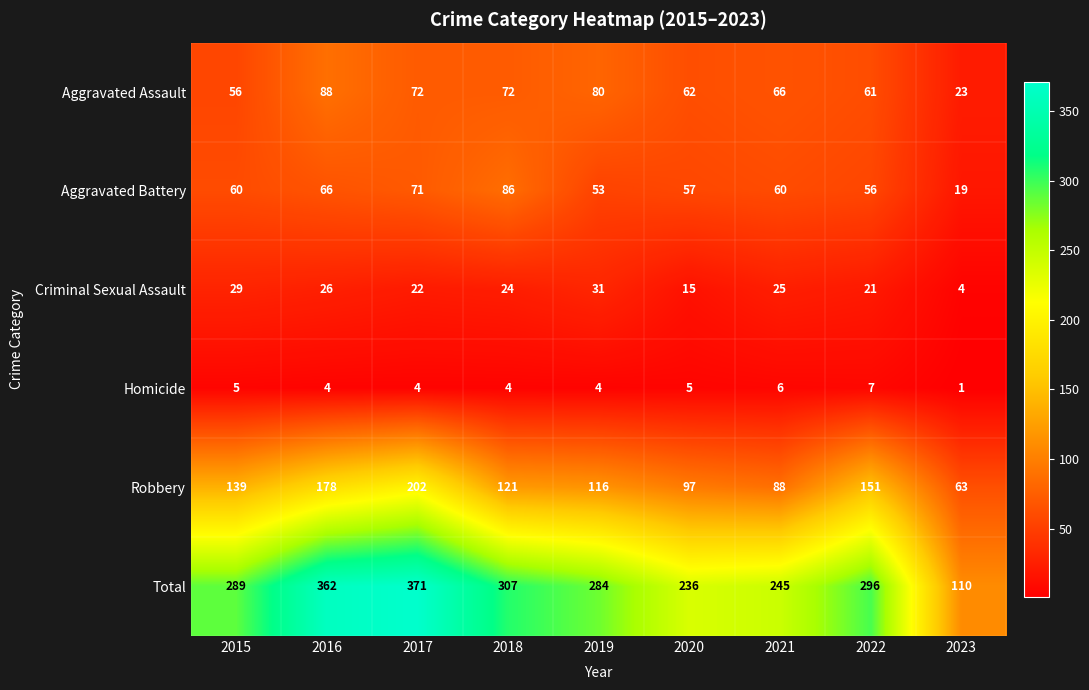

Which series has the largest range (max minus min)?

Total